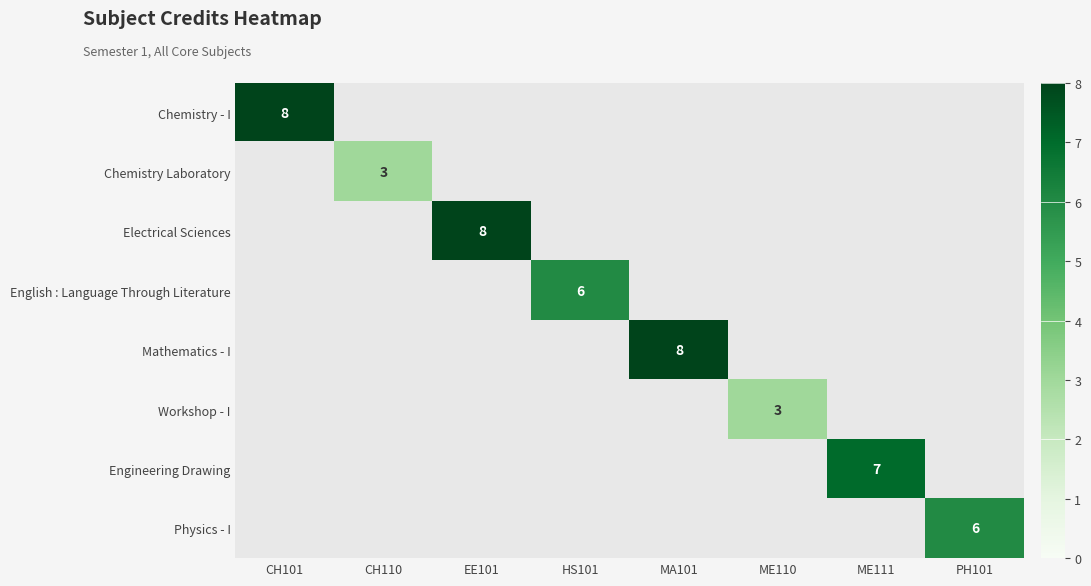

The English : Language Through Literature series shows 6 at HS101. True or false?

True